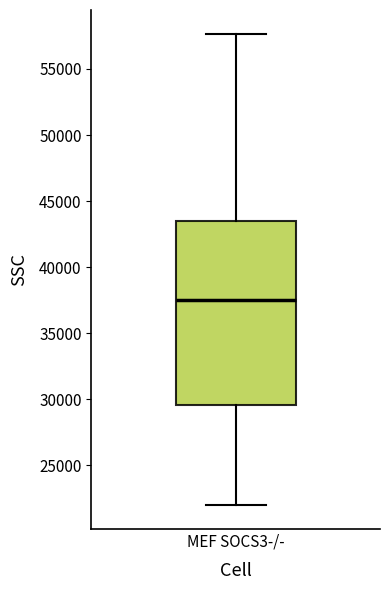

Transcribe this box plot: give where the median line is, the range the box spans, and where the two whiskers end, as read against the y-axis. The values are not printed on the chart, so give them approximately, as read against the axis.

median 37500, box 29500 to 43500, whiskers 22000 to 57500